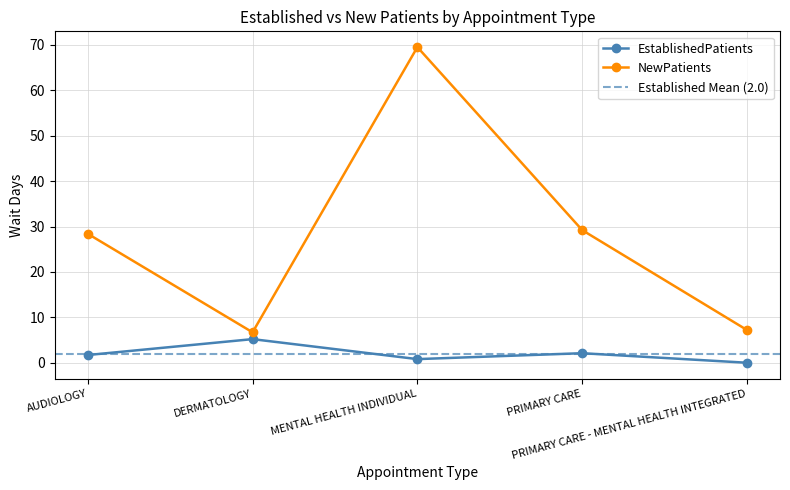

What is the value of the NewPatients point at the 2nd from the left?

6.7